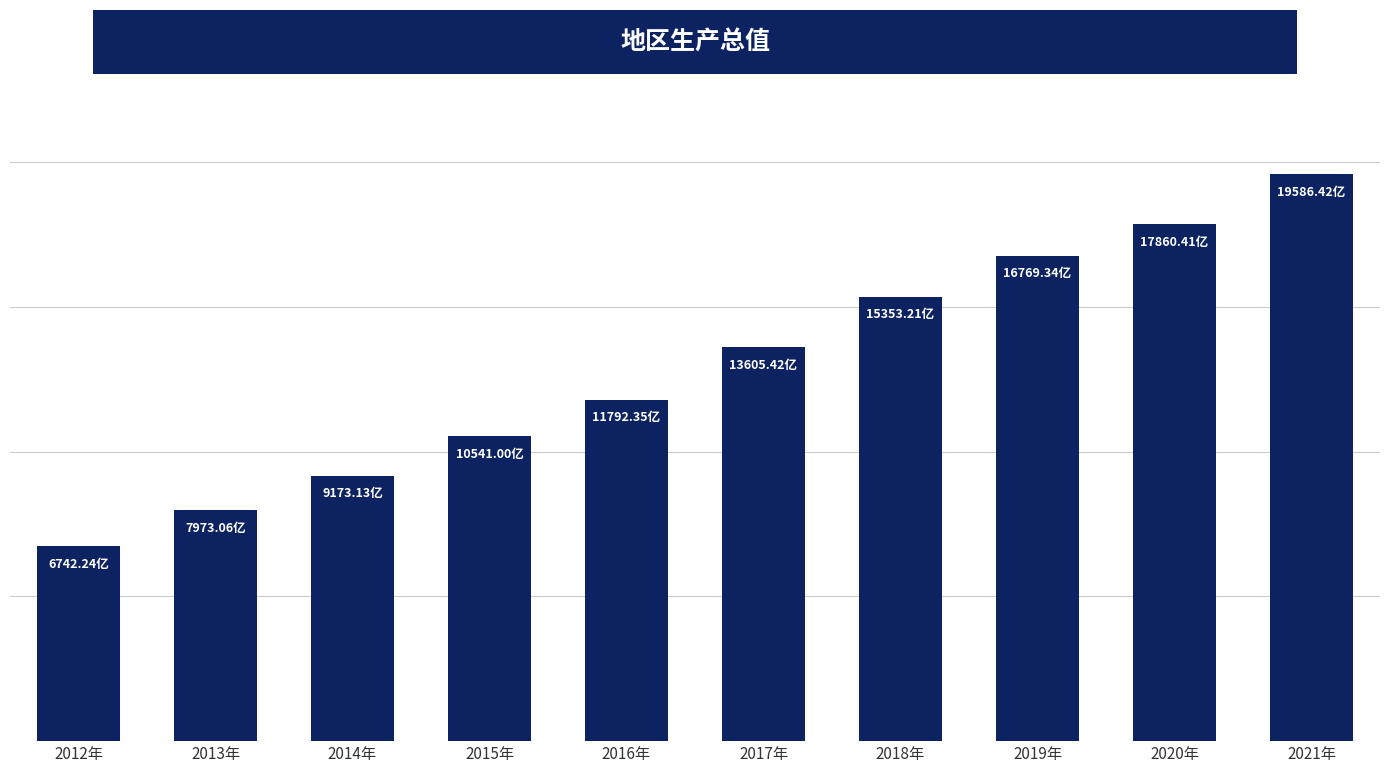

Where is the data nearest to the value 13164?

2017年